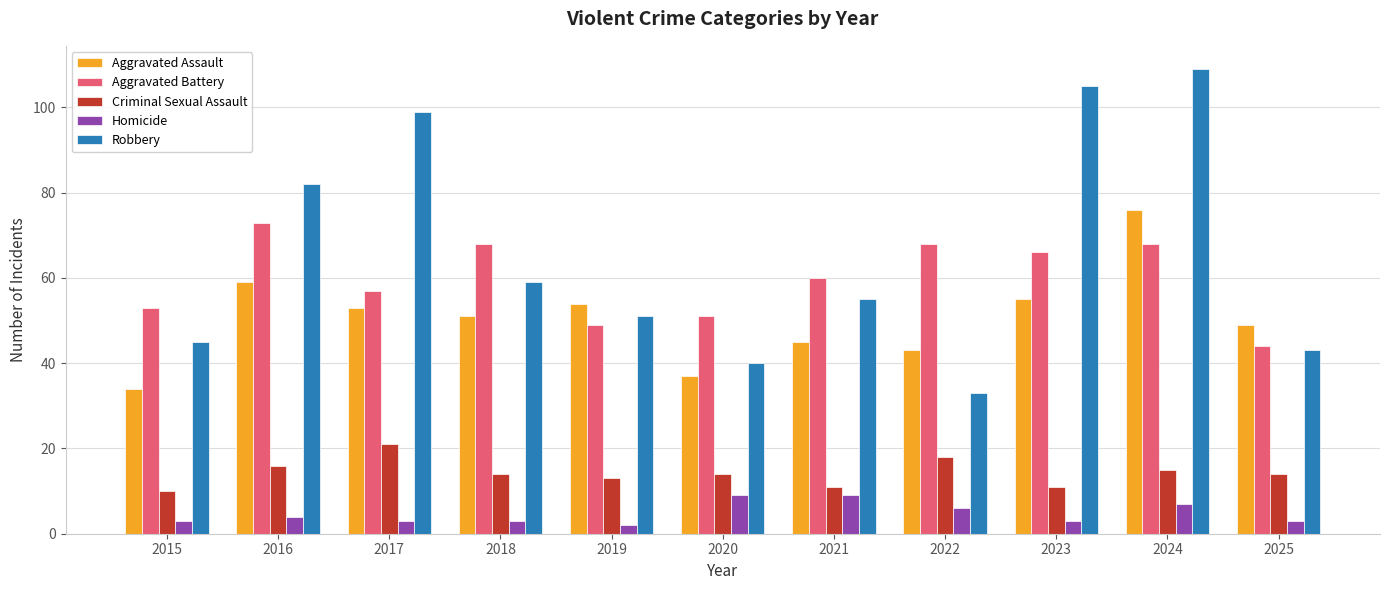

How many distinct data groups are displayed?

5